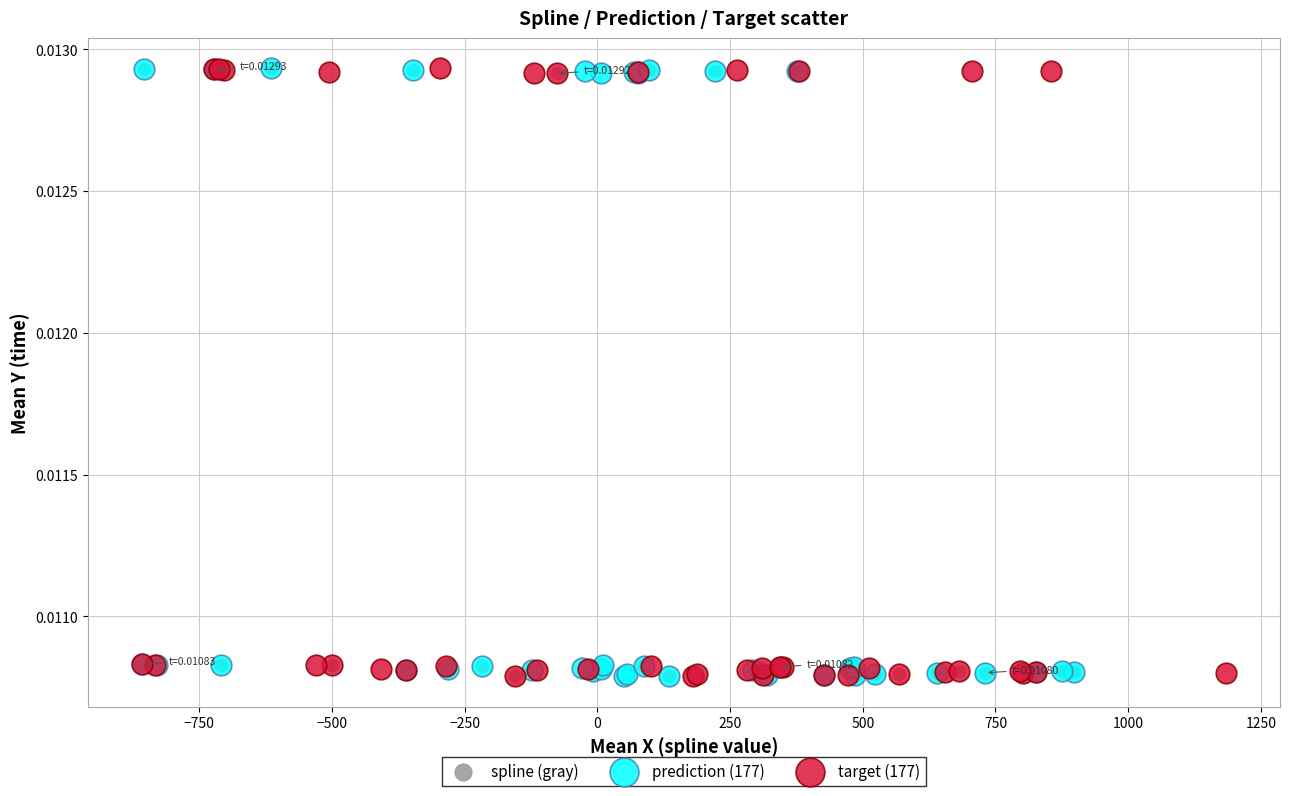

What are all the series names shown in the legend?

spline (gray), prediction (177), target (177)